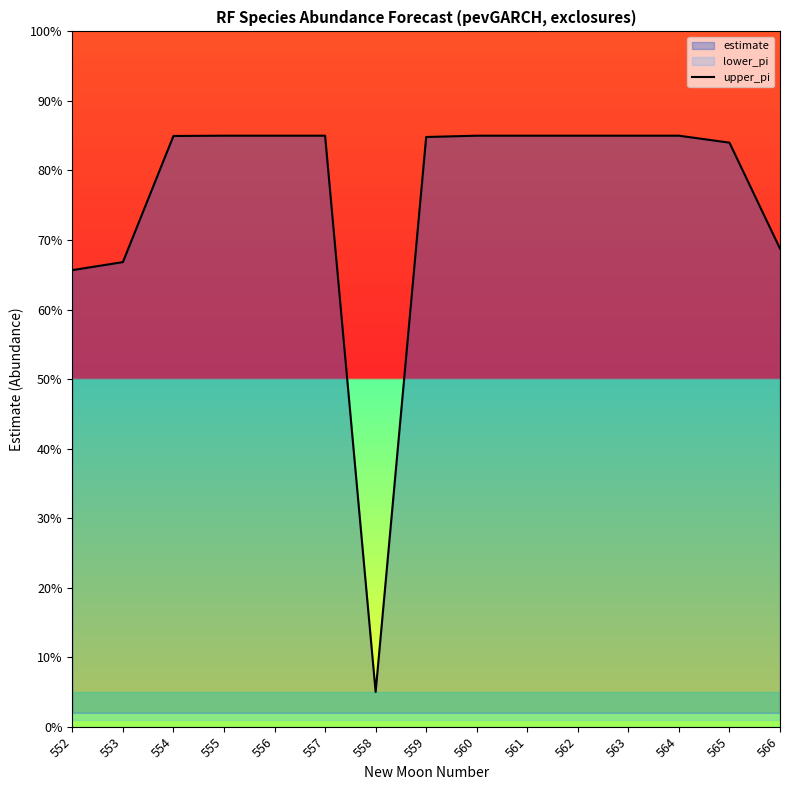

The chart shows a value of 0.1 at 558. True or false?

True